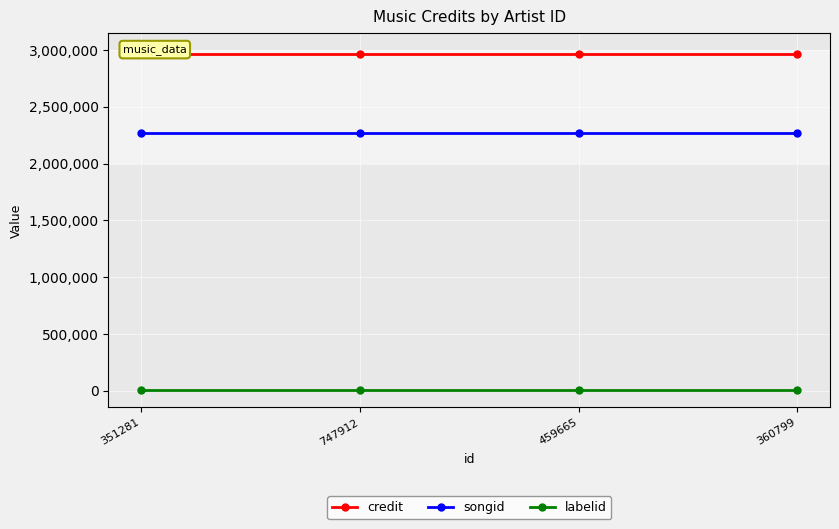

What is the average value of the labelid series?

2819